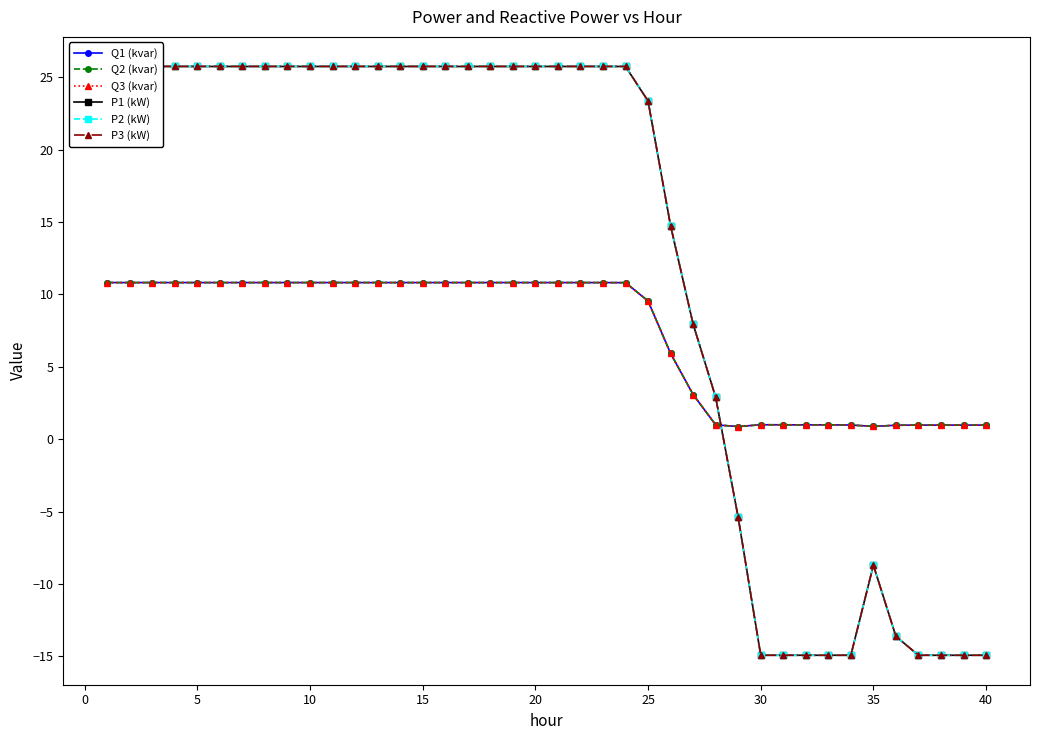

True or false: Q2 (kvar) has more than 0 points higher than both neighbors.

True